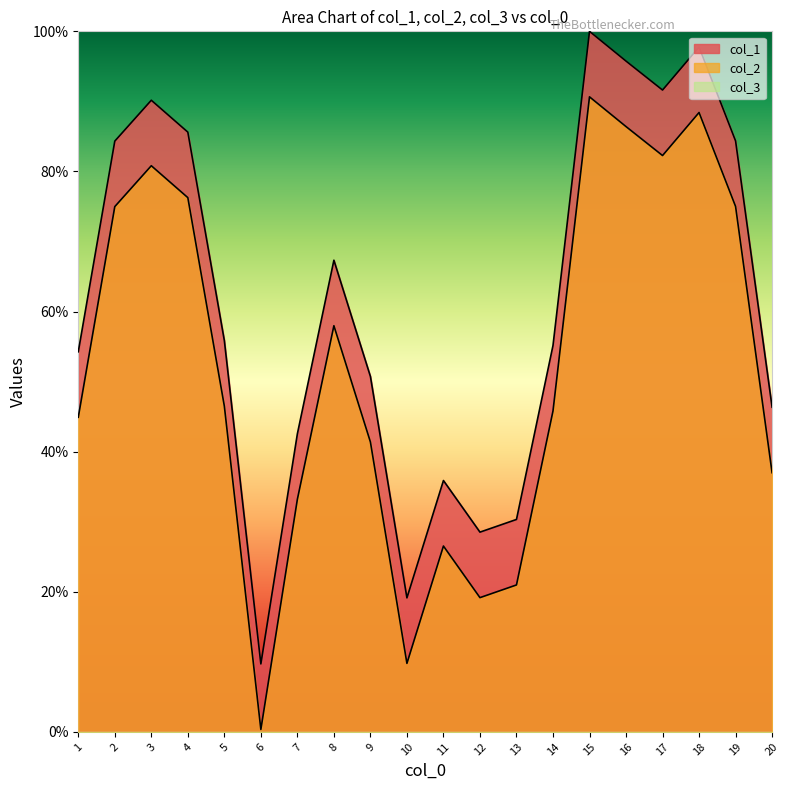

Where does the col_1 series first go above 55?

2